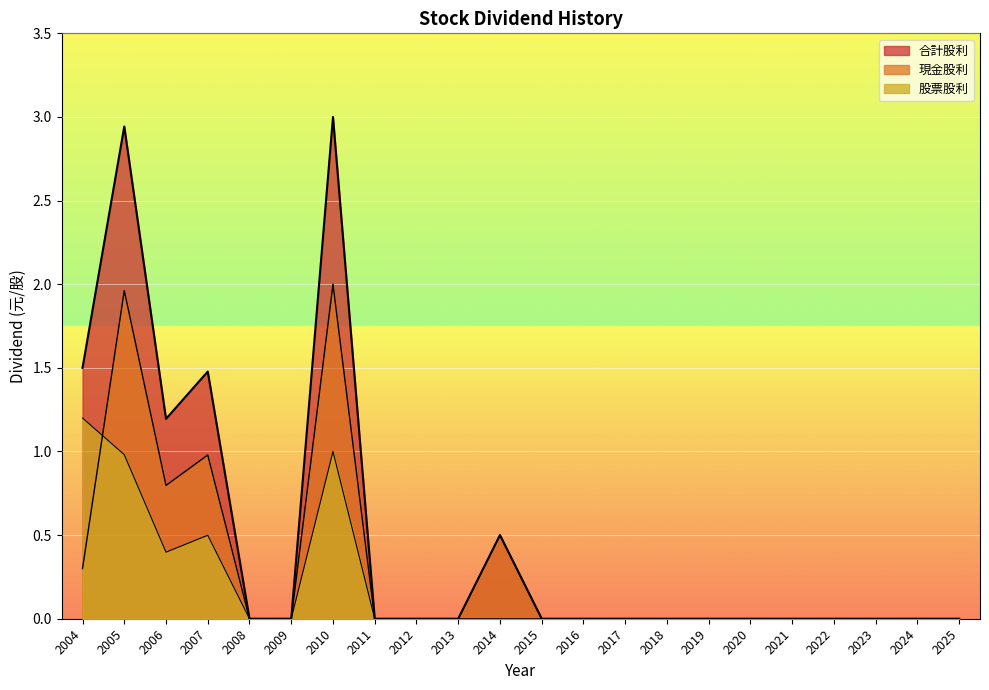

Which has a higher value, 2008 or 2017?

2008